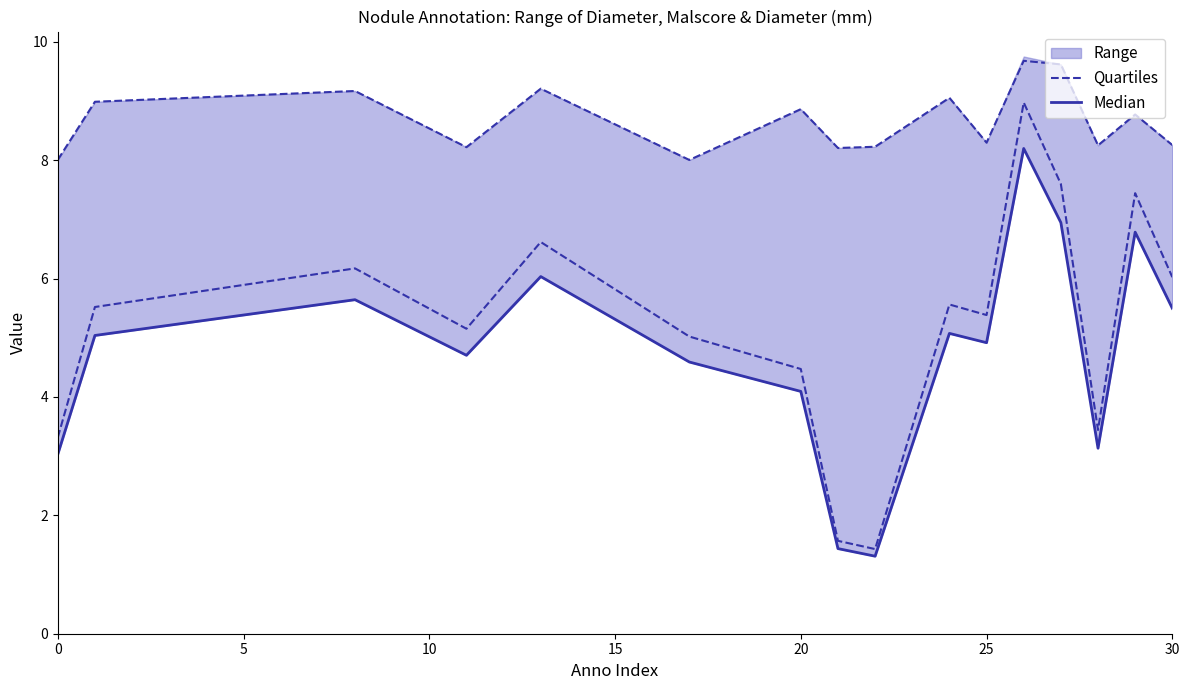

Is it true that Median equals 14.0 at 11?

False